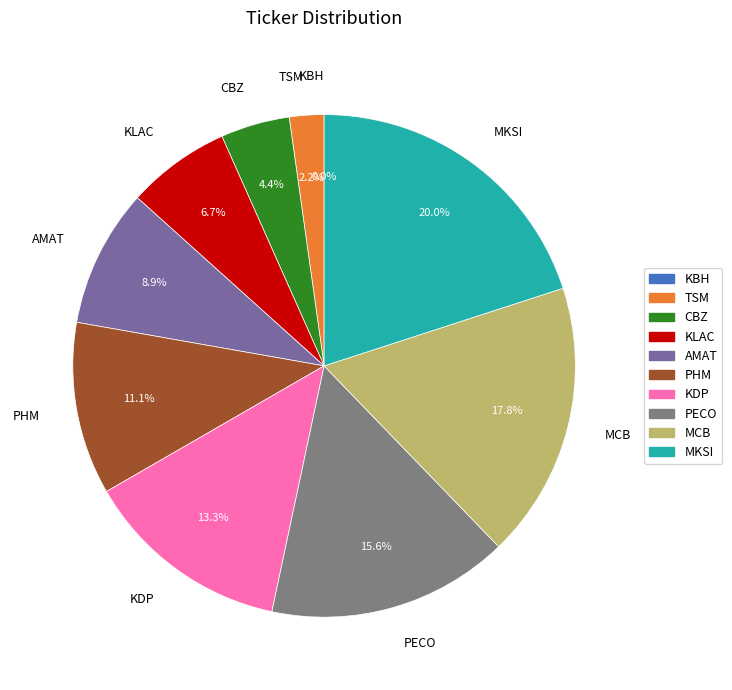

What percentage is the AMAT slice, to the nearest percent?

9%